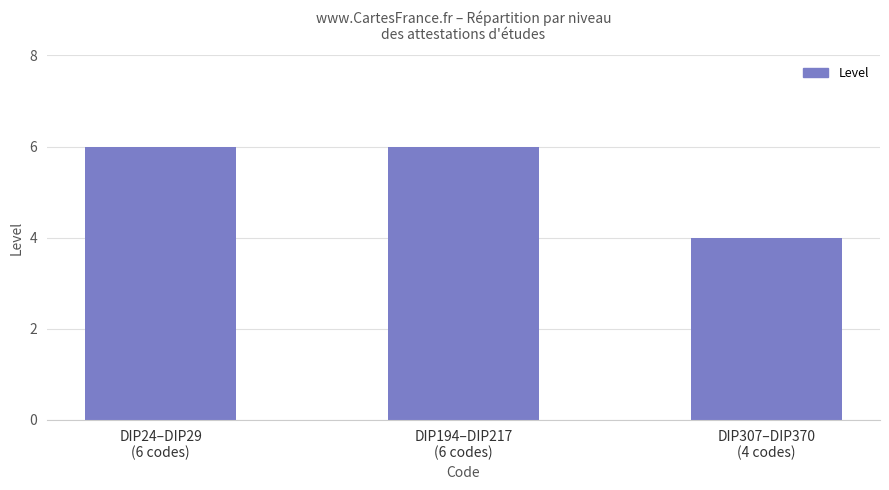

Does the chart contain stacked bars?

No